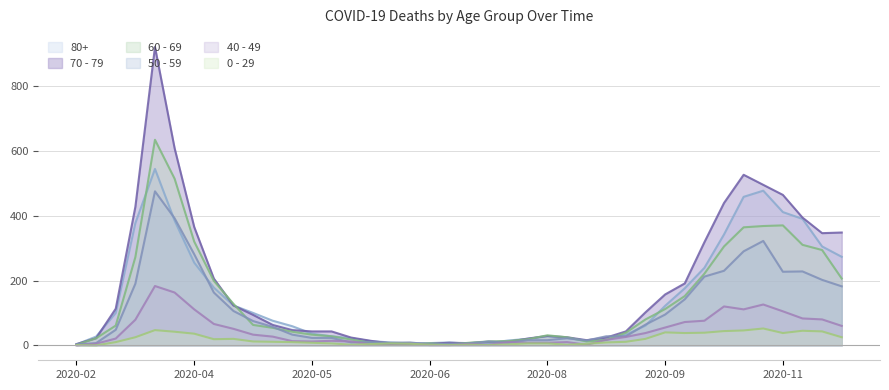

Rank the series by their maximum value, from lowest to highest.

0 - 29, 40 - 49, 50 - 59, 80+, 60 - 69, 70 - 79